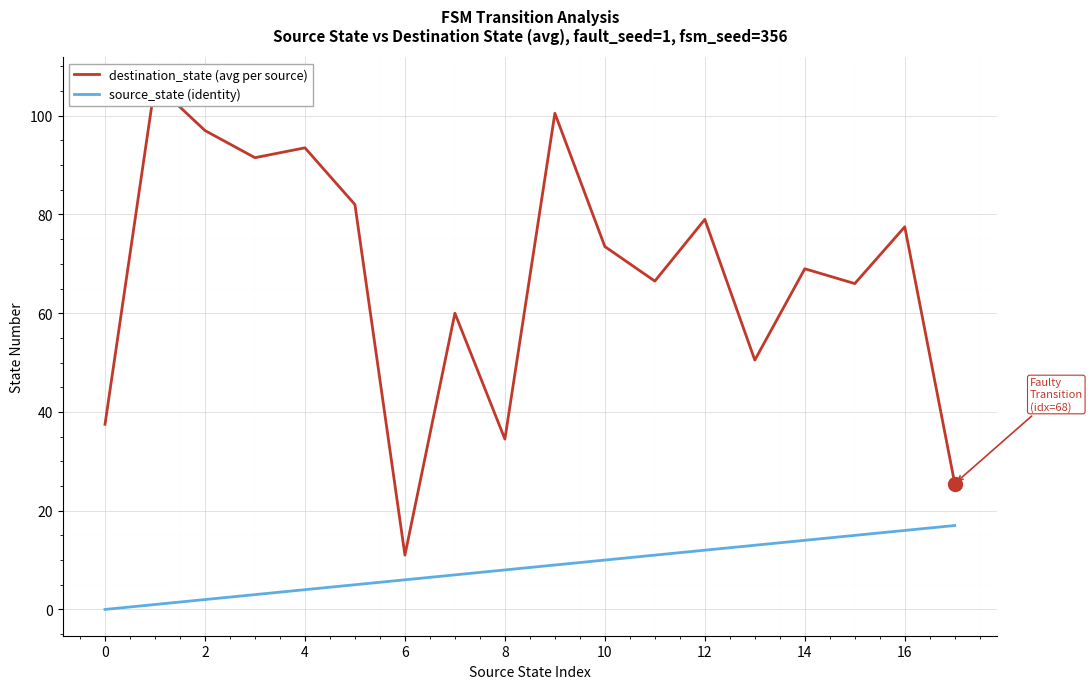

Which series has the largest total across all categories?

destination_state (avg per source)